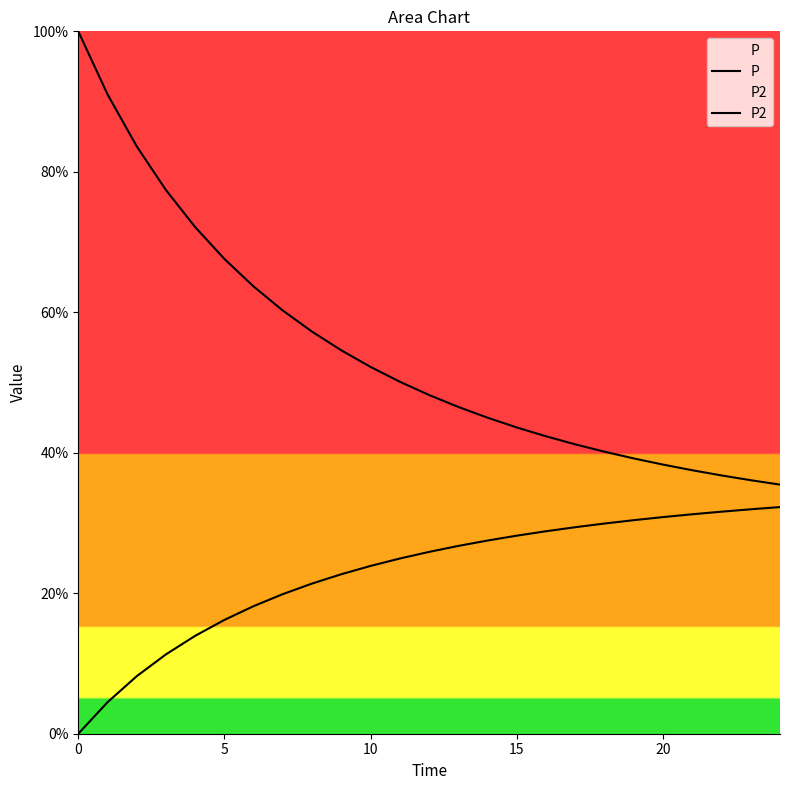

What is the highest value of the P2 series?

32.3